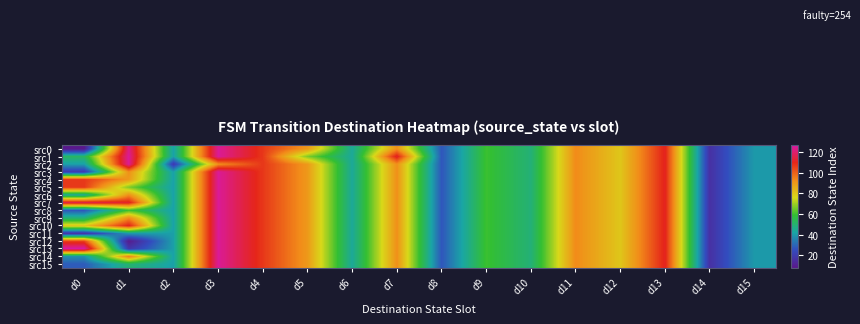

At which category is the sum across all series the highest?

d3